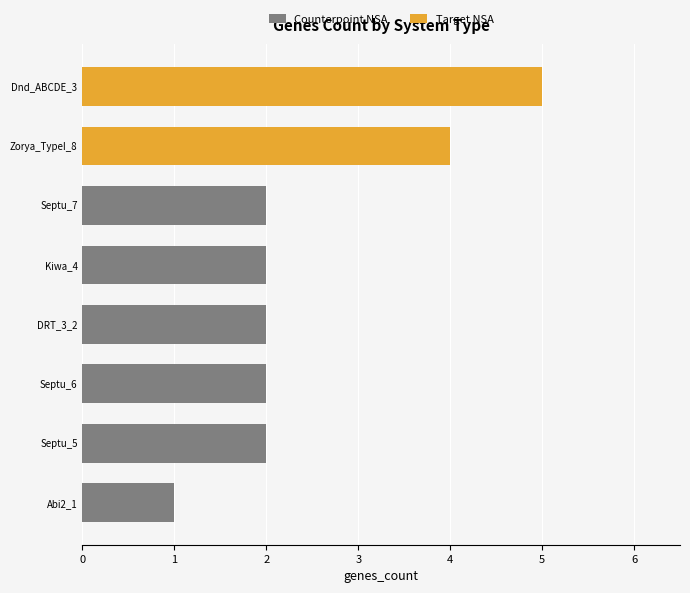

Does the chart contain stacked bars?

No